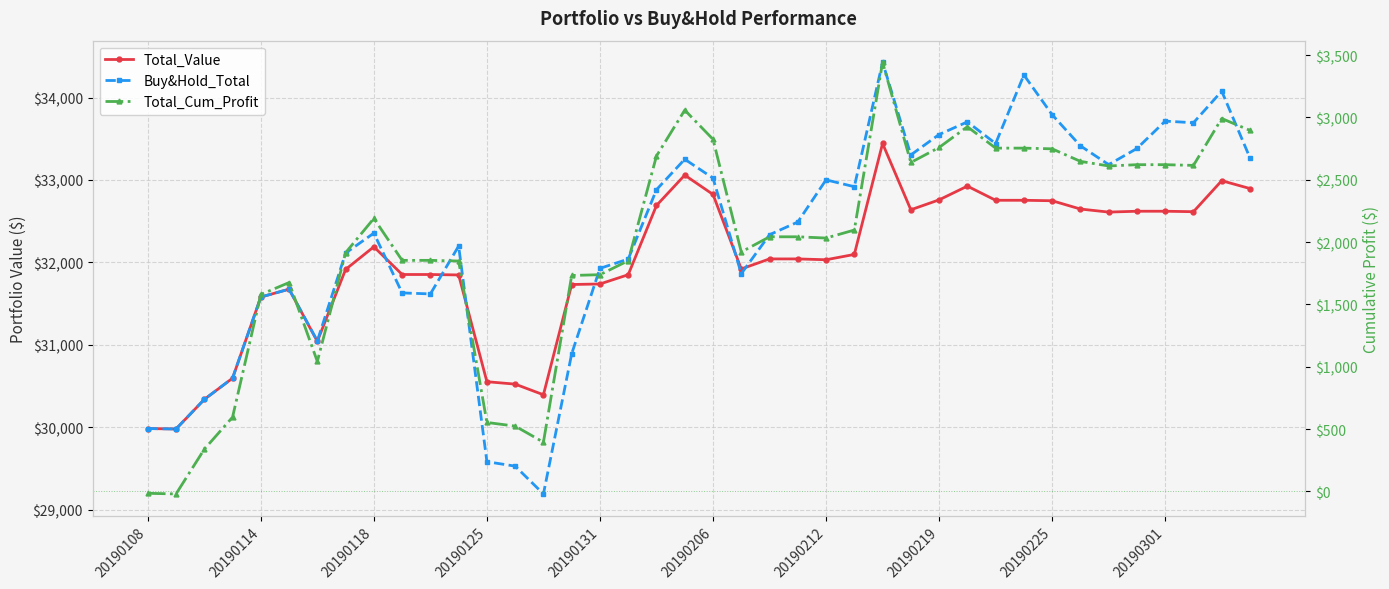

What is the greatest value displayed?

34427.8